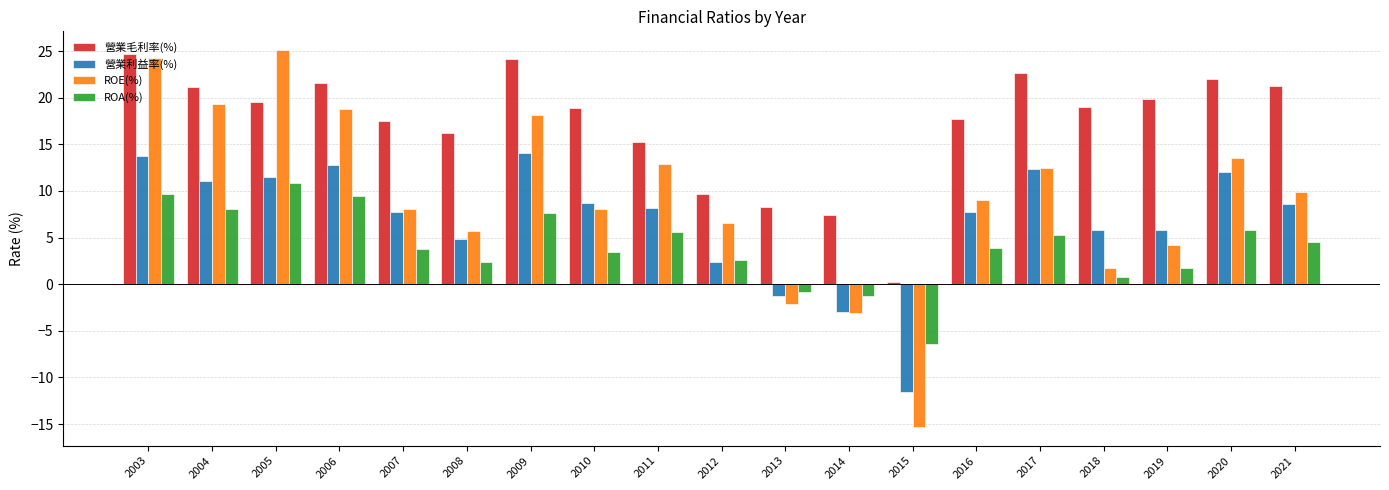

What are all the series names shown in the legend?

營業毛利率(%), 營業利益率(%), ROE(%), ROA(%)